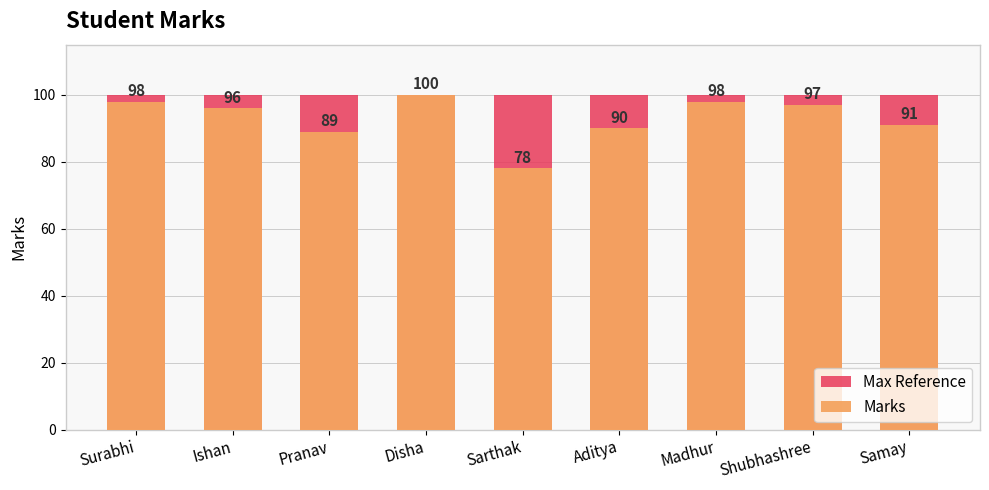

The value of Marks at Surabhi is 98. True or false?

True